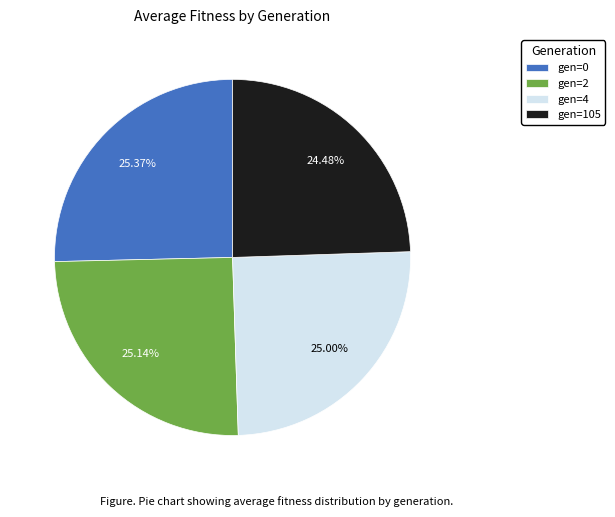

Count the number of slices in the pie.

4